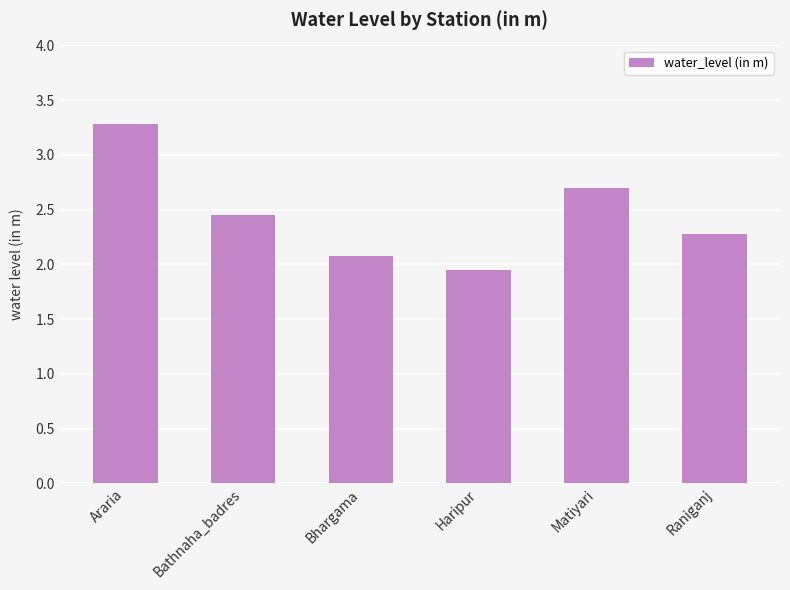

How many bars are there in total?

6